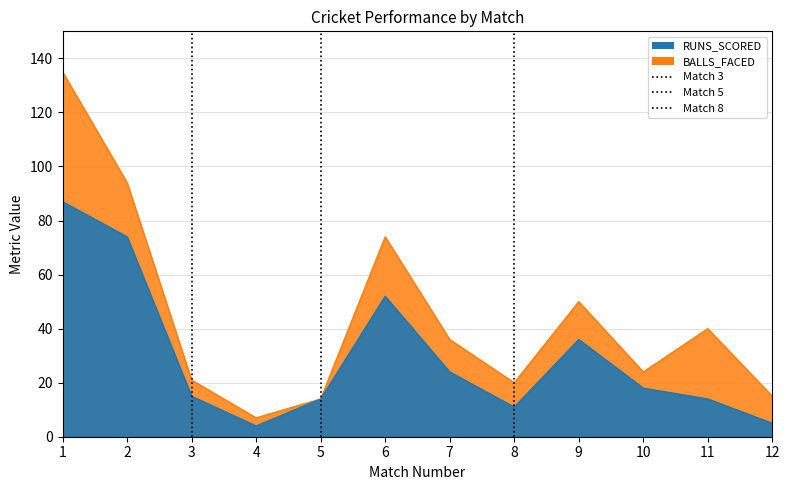

True or false: BALLS_FACED and RUNS_SCORED cross at least once.

False